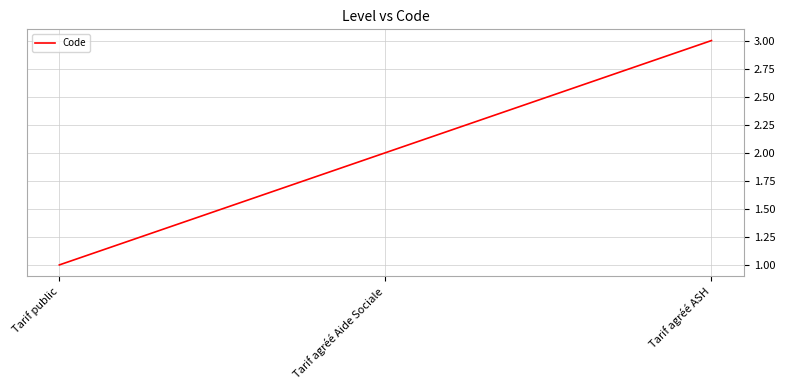

What is the average value?

2